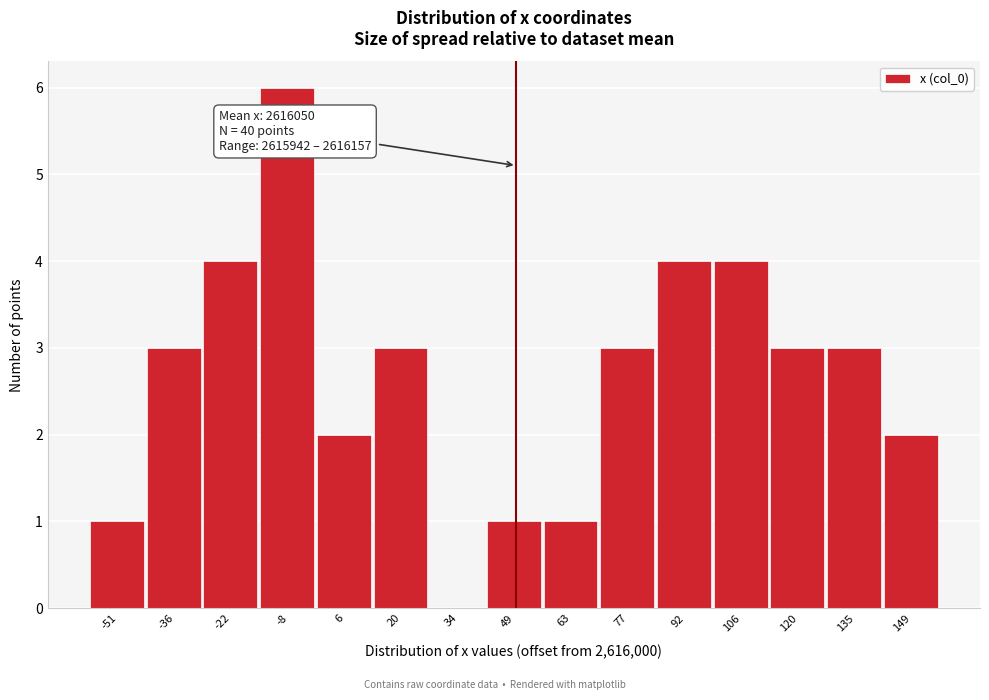

Reading left to right, list all the values displayed in this chart.

-51=1	-36=3	-22=4	-8=6	6=2	20=3	34=0	49=1	63=1	77=3	92=4	106=4	120=3	135=3	149=2